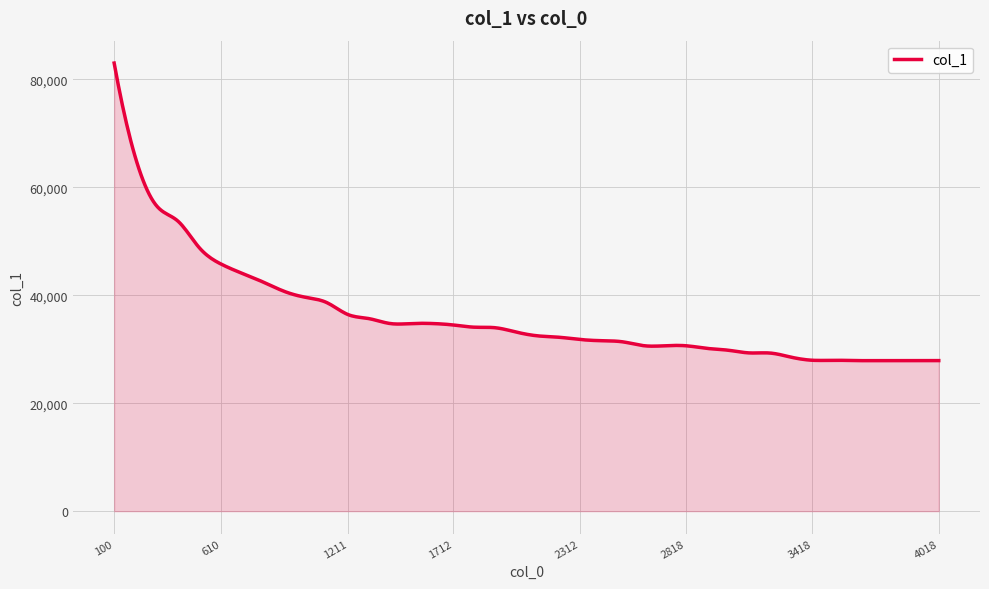

What is the difference between the maximum and minimum values?

55107.4